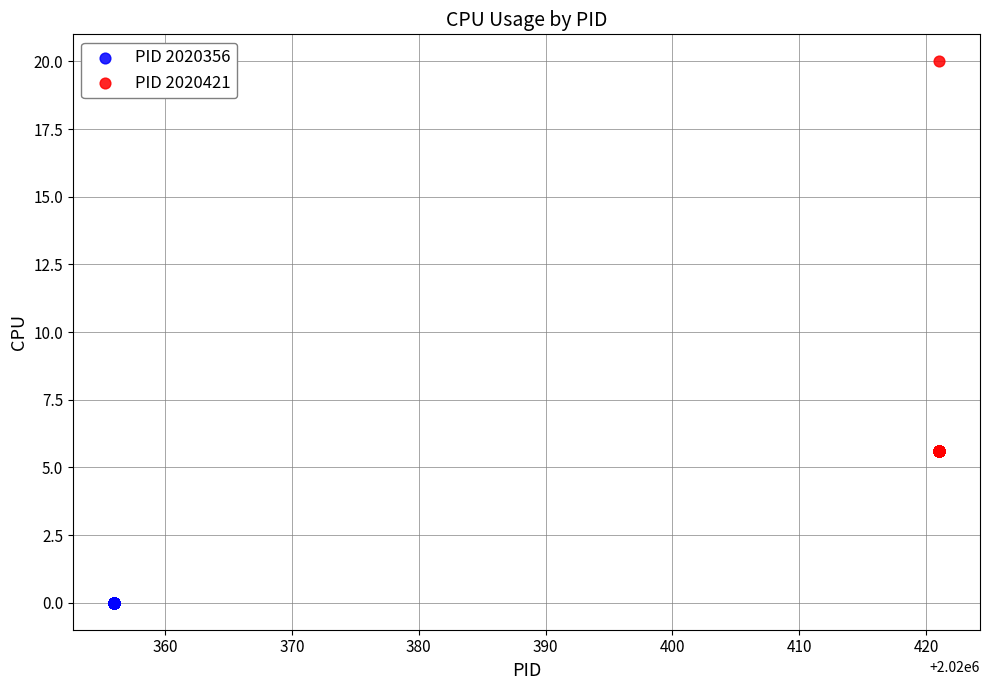

Which series reaches the minimum Y coordinate?

PID 2020356